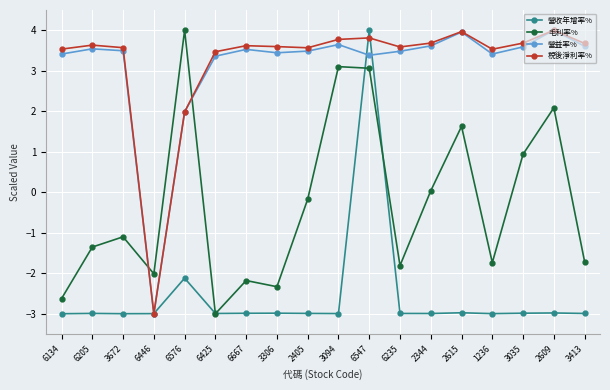

True or false: 毛利率% has more than 2 interior local peaks.

True